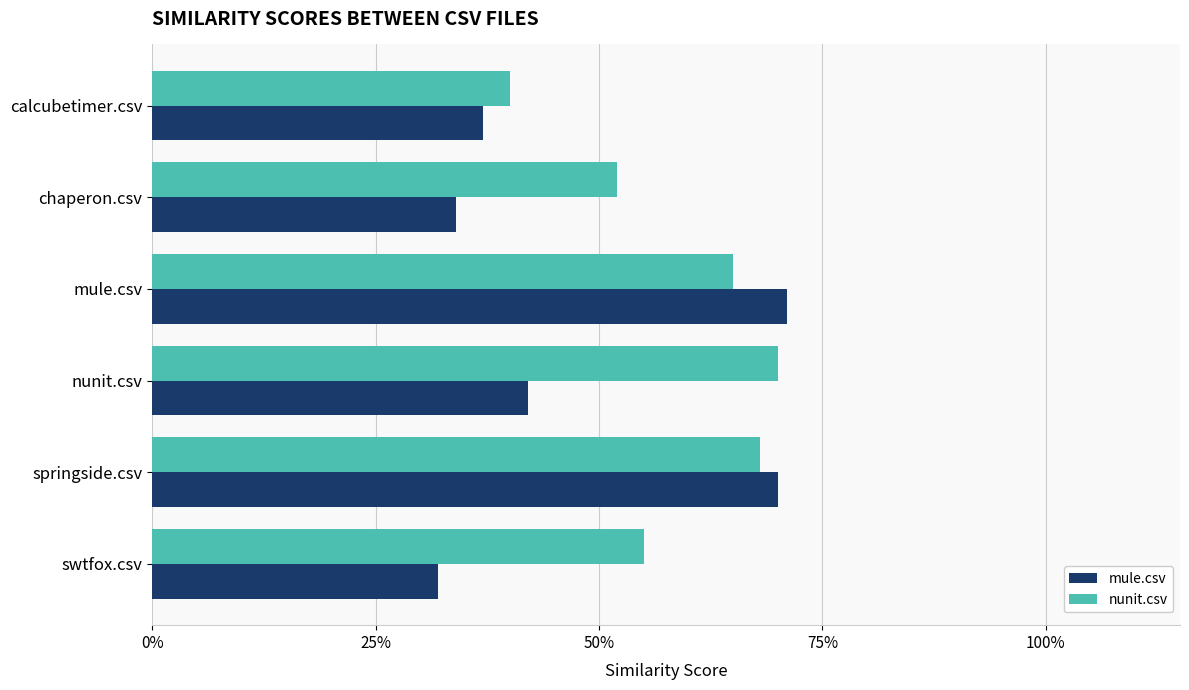

What are all the series names shown in the legend?

mule.csv, nunit.csv